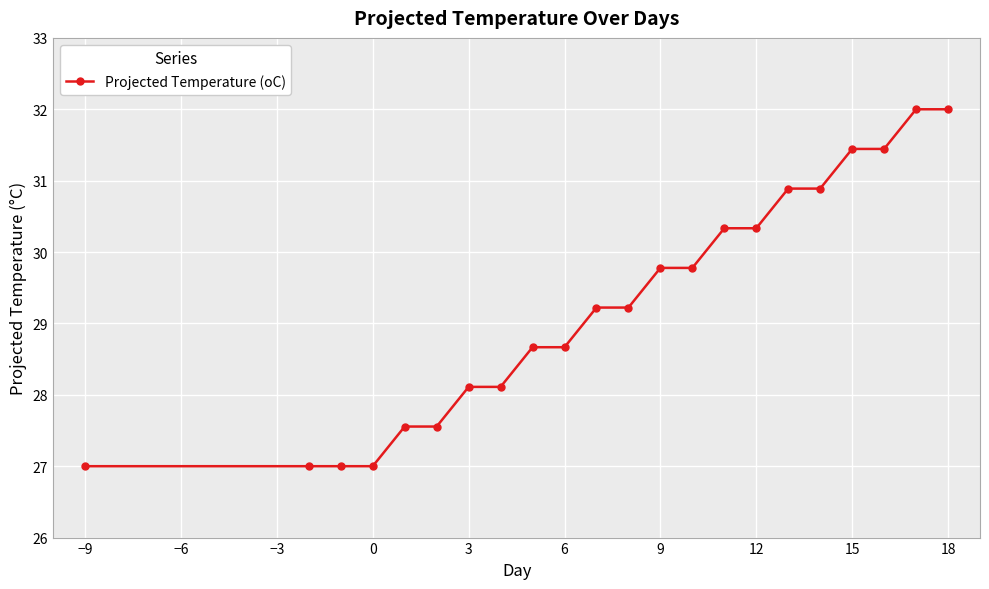

Reading left to right, what are all the values shown in this chart?

27.0	27.0	27.0	27.0	27.6	27.6	28.1	28.1	28.7	28.7	29.2	29.2	29.8	29.8	30.3	30.3	30.9	30.9	31.4	31.4	32.0	32.0